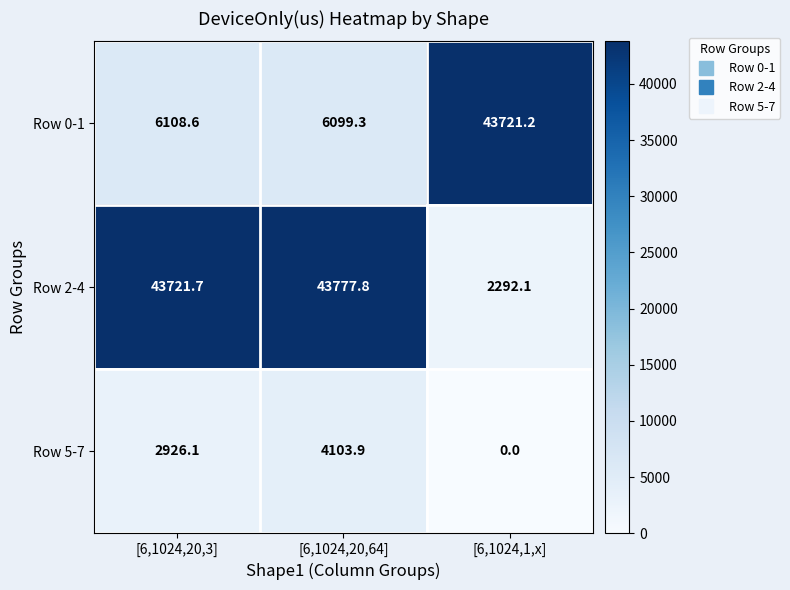

How many values in the Row 2-4 series exceed 43721?

2